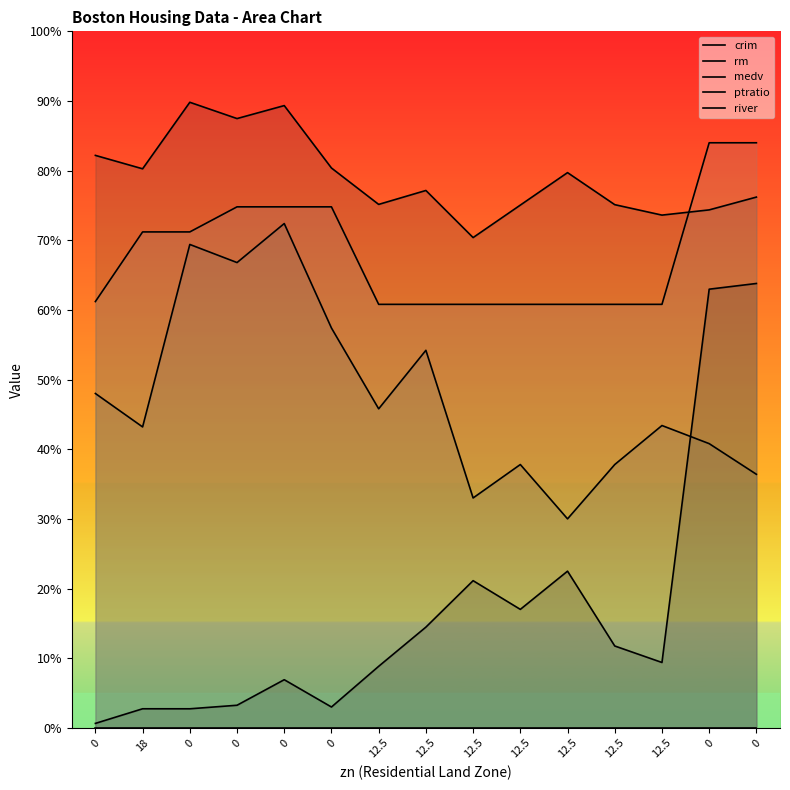

True or false: crim has more than 1 interior local peaks.

True